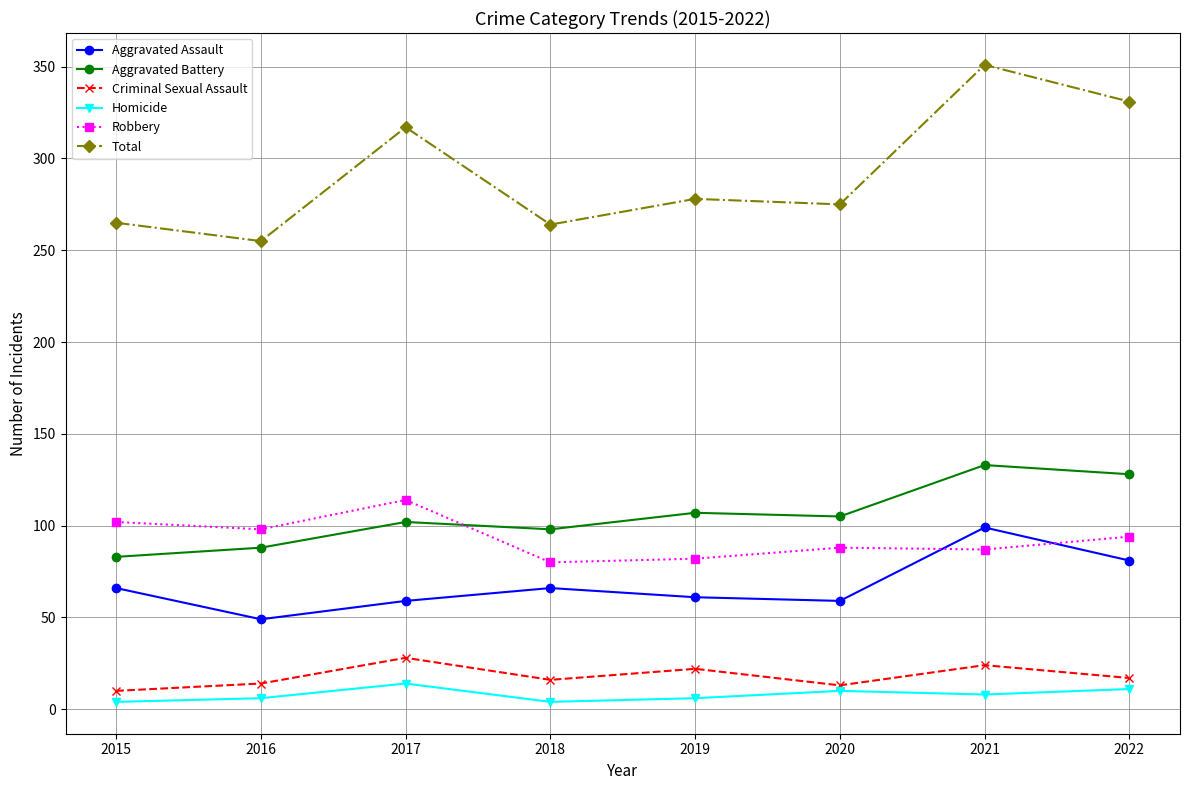

True or false: Total has a value of 169 at 2017.

False